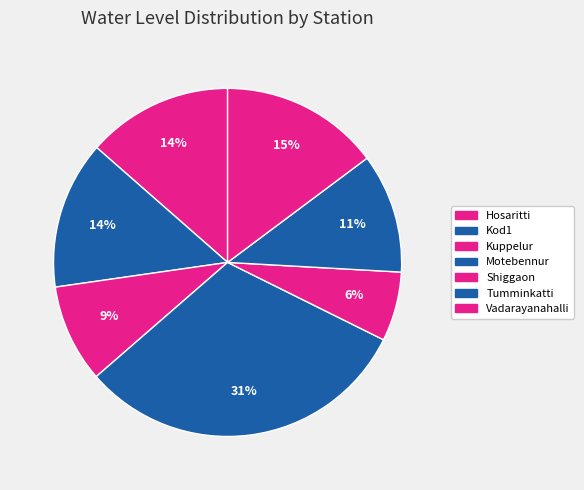

To the nearest percent, what is the combined percentage of Kod1 and Kuppelur?

23%